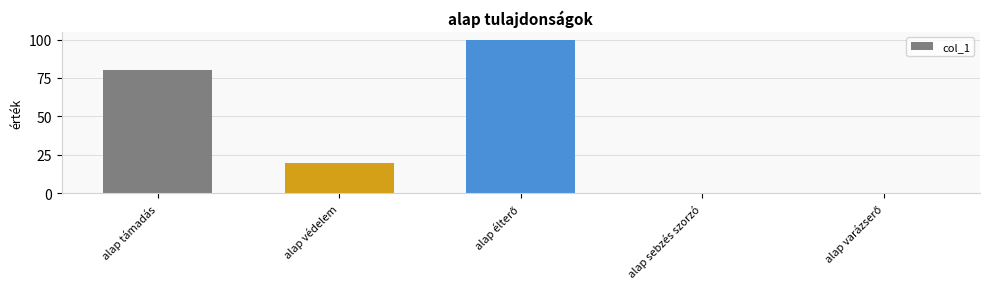

Which has a higher value, alap sebzés szorzó or alap védelem?

alap védelem